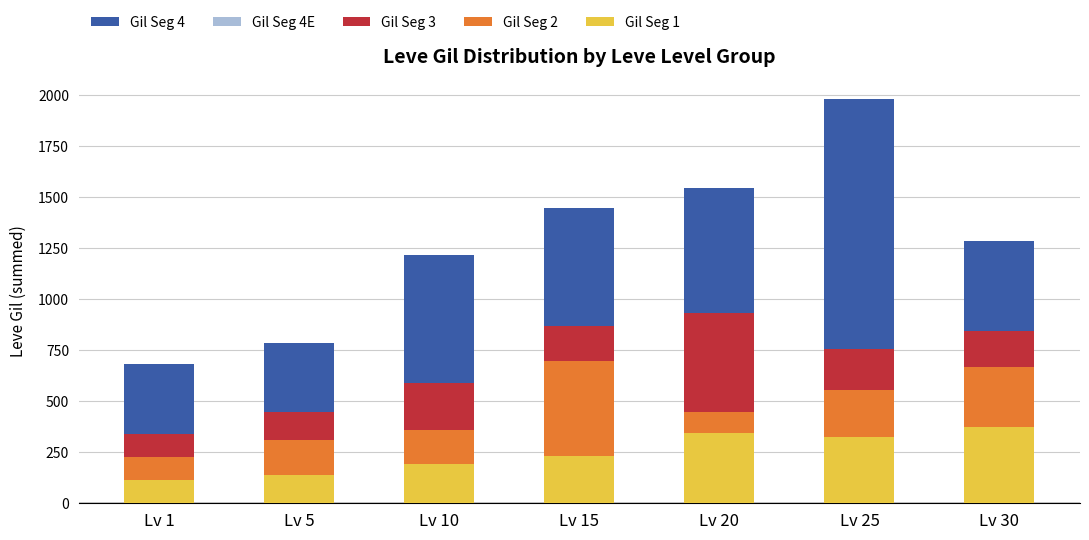

What value does the Gil Seg 1 series have at Lv 5?

139